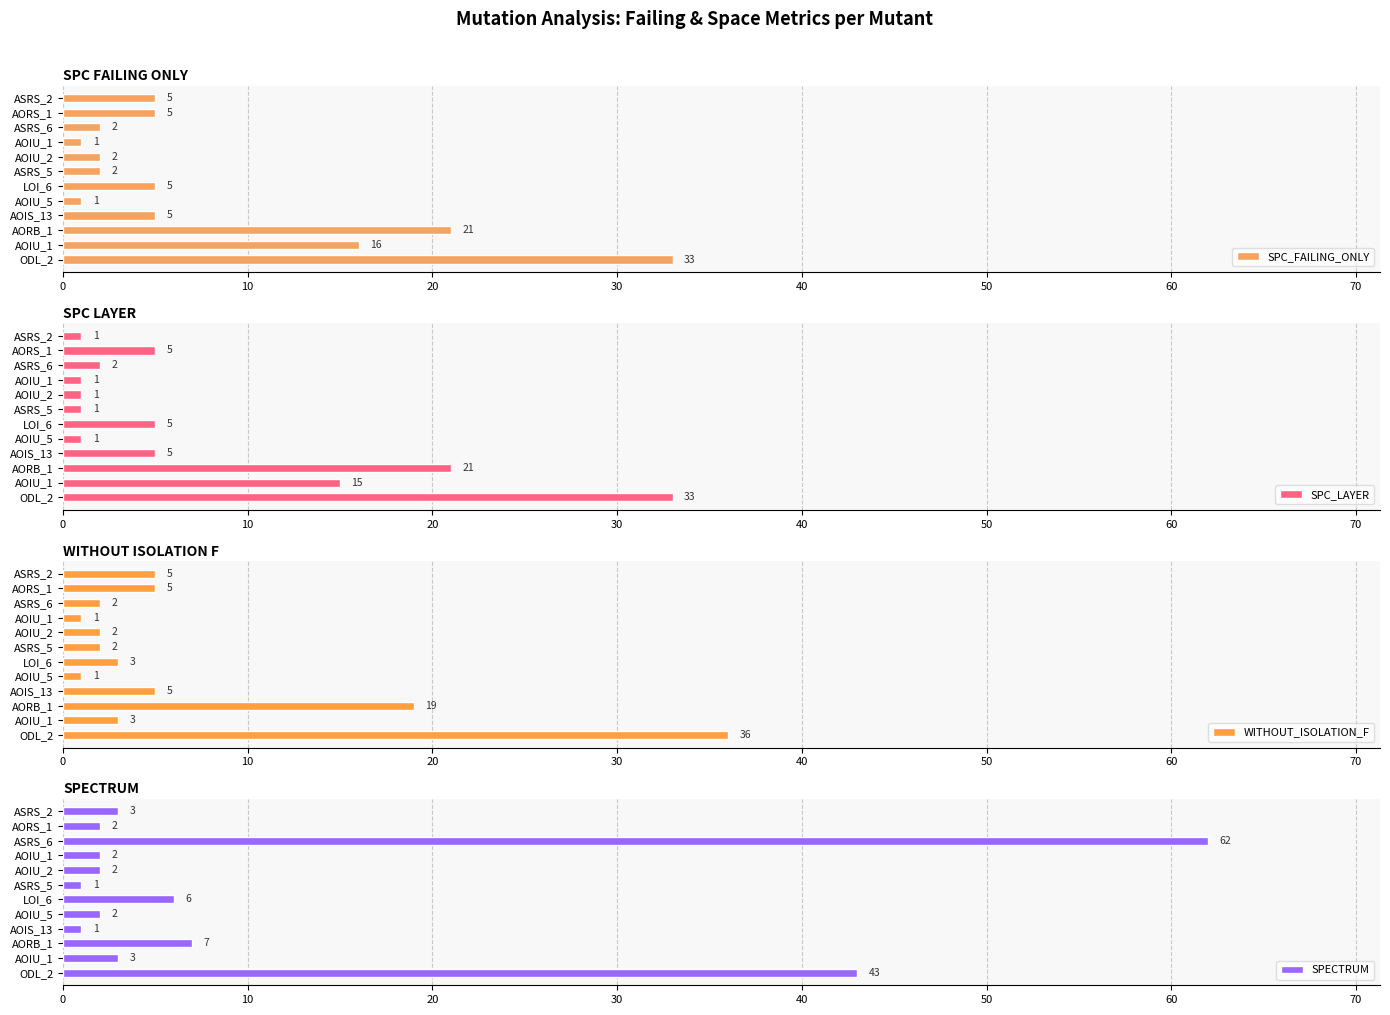

How many values in the SPC_LAYER series are below 5?

6